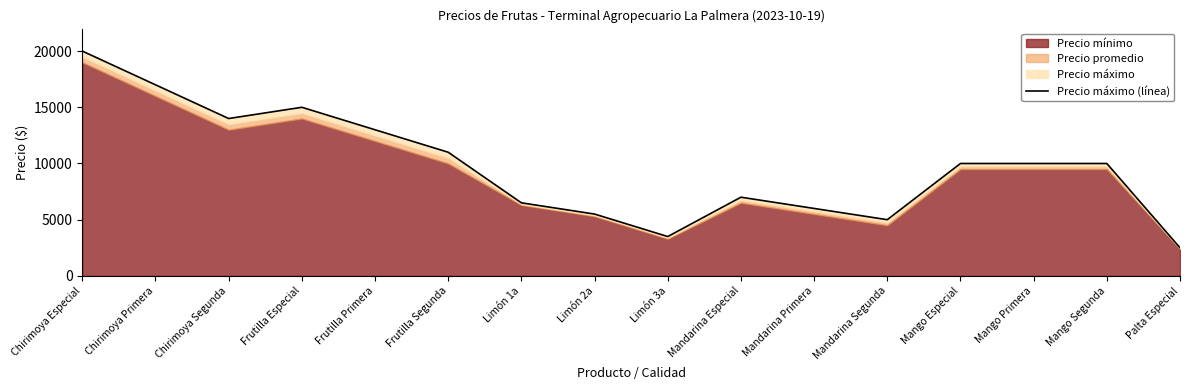

How many points are lower than both their immediate neighbors (excluding endpoints)?

3